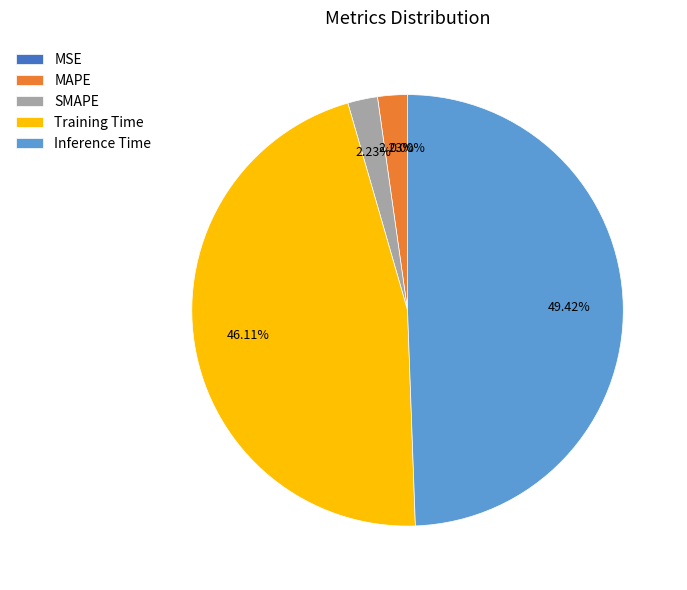

Count the number of slices in the pie.

5